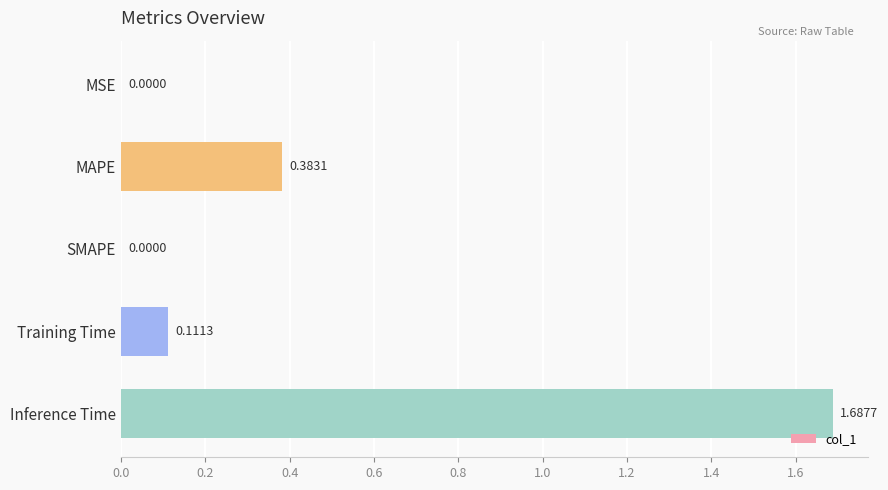

Which has a higher value, MAPE or SMAPE?

MAPE